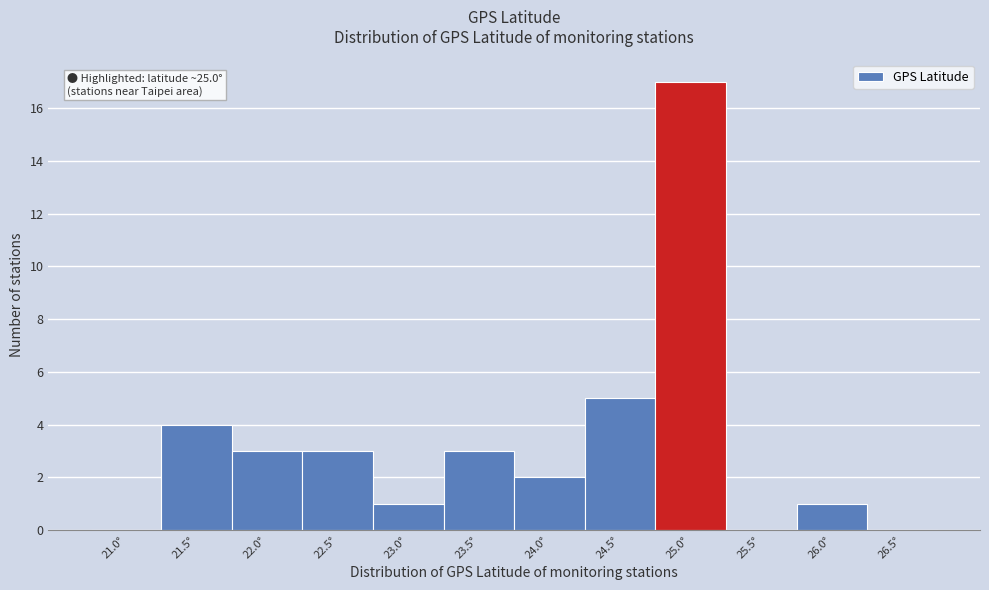

Reading right to left, what are all the values shown in this chart?

26.5°=0	26.0°=1	25.5°=0	25.0°=17	24.5°=5	24.0°=2	23.5°=3	23.0°=1	22.5°=3	22.0°=3	21.5°=4	21.0°=0